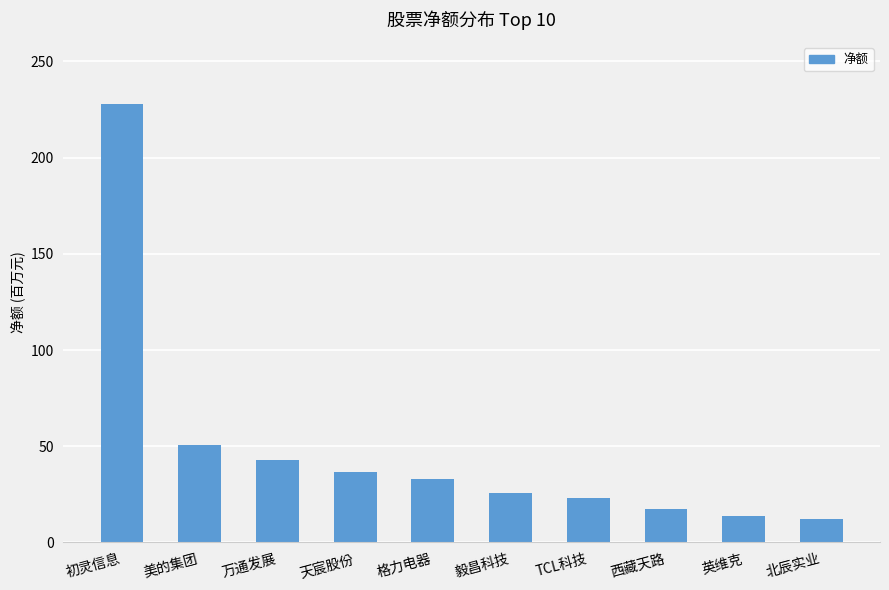

At which category does the chart reach its minimum across all series?

北辰实业